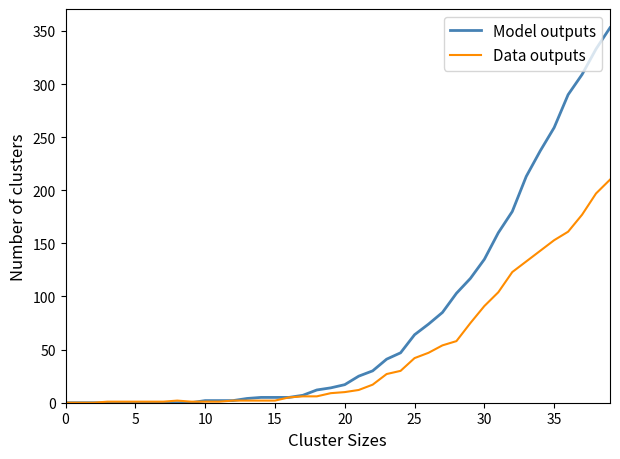

How many lines are shown in the chart?

2